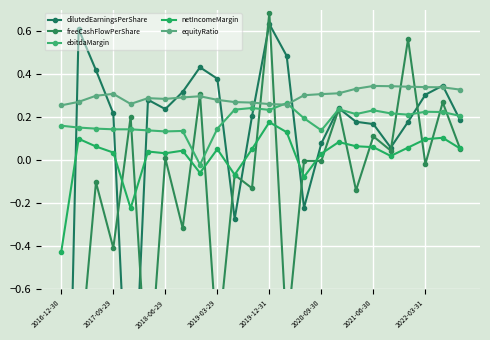

True or false: dilutedEarningsPerShare has more than 2 points higher than both neighbors.

True